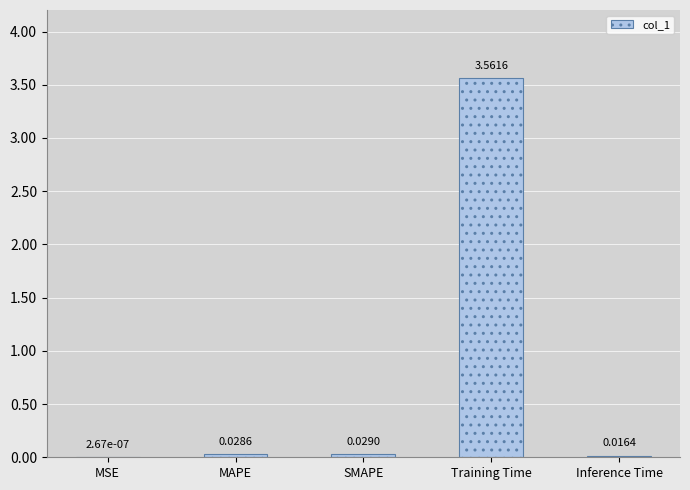

At which category does the chart reach its peak across all series?

Training Time